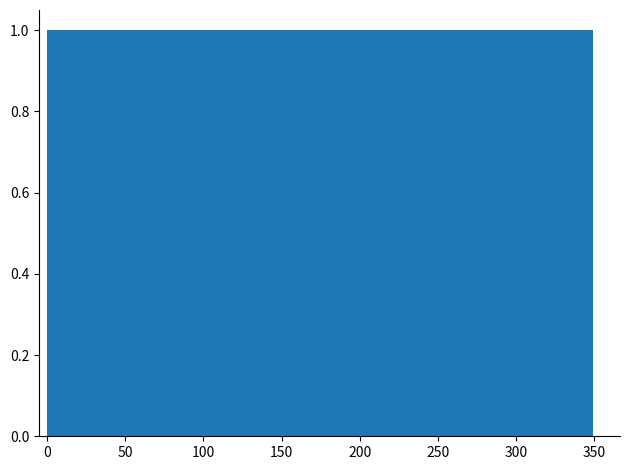

Reading left to right, list every bar in this chart as the range it spans on the x-axis followed by its height. Neither the bar edges nor the heights are printed on the chart, so give them approximately, as read against the axes.

0 to 30: 1
30 to 65: 1
65 to 95: 1
95 to 125: 1
125 to 160: 1
160 to 190: 1
190 to 220: 1
220 to 255: 1
255 to 285: 1
285 to 315: 1
315 to 350: 1